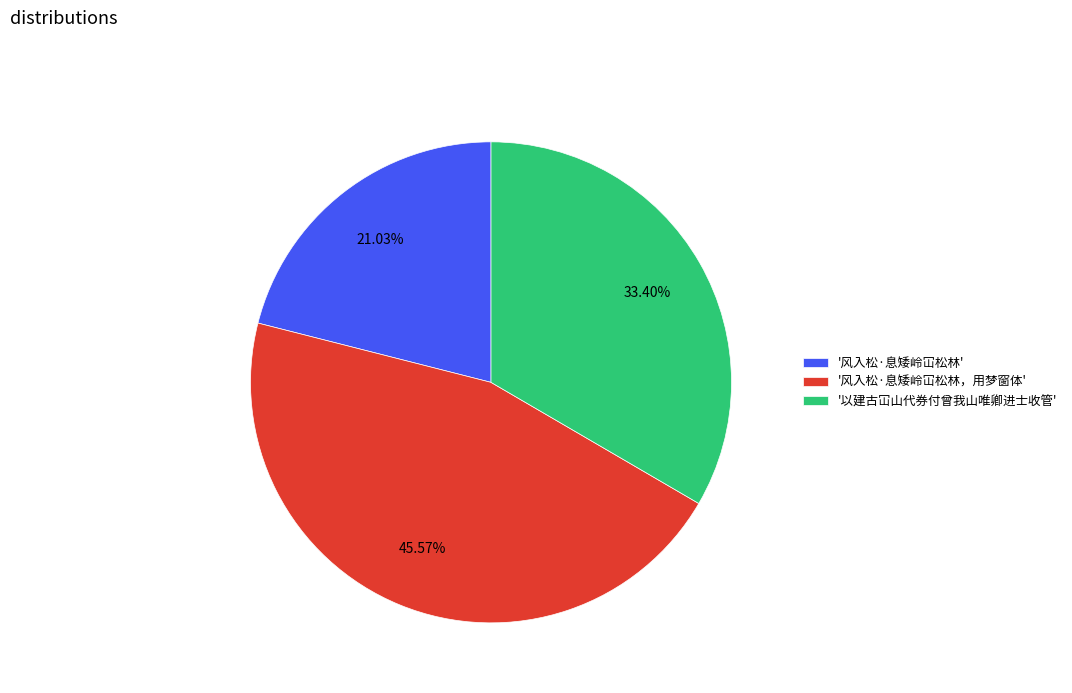

Which slice is the smallest?

'风入松·息矮岭冚松林'